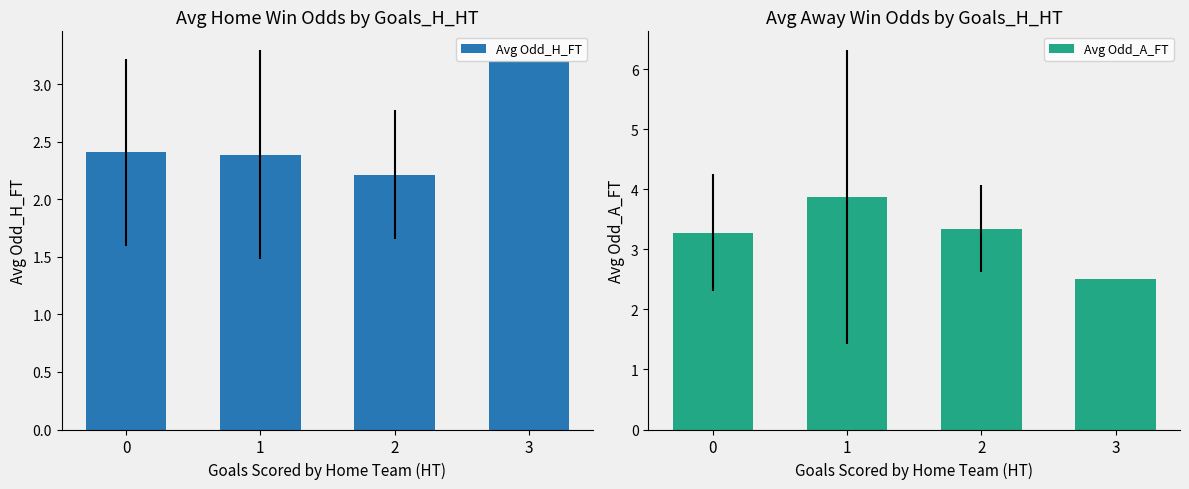

Reading left to right, list all the values displayed in this chart.

Avg Odd_H_FT: 2.4	2.4	2.2	3.2
Avg Odd_A_FT: 3.3	3.9	3.3	2.5